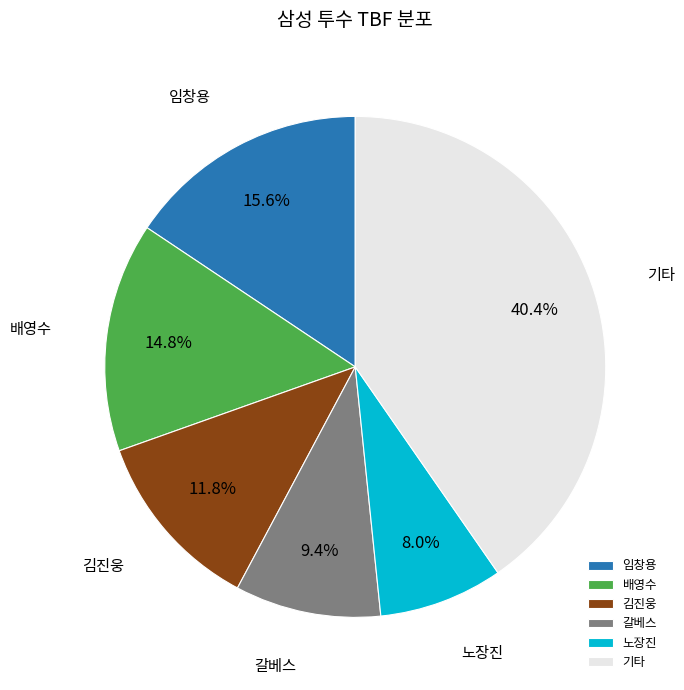

Rank the categories by value from highest to lowest.

기타, 임창용, 배영수, 김진웅, 갈베스, 노장진